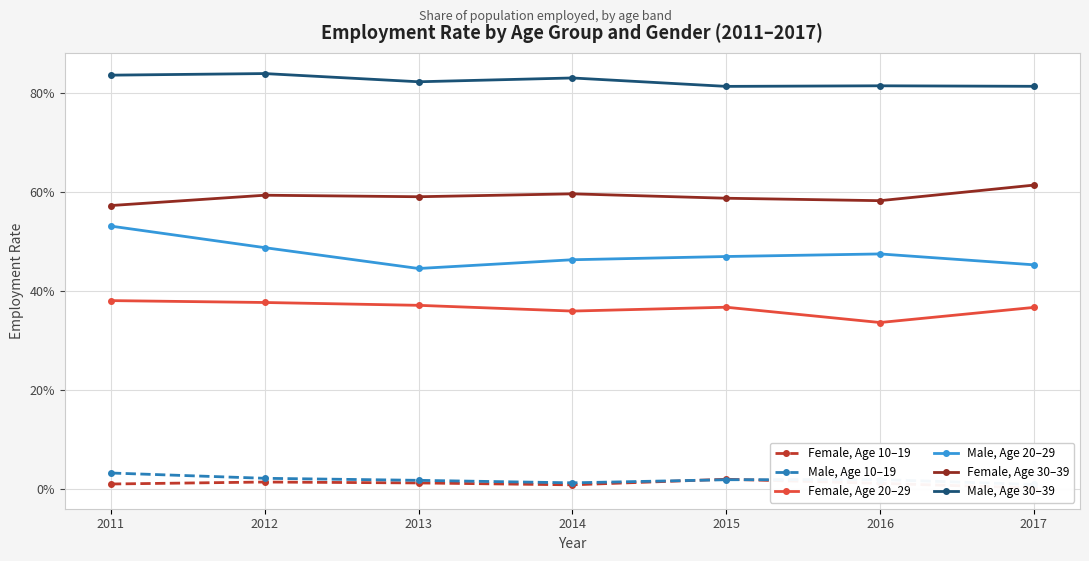

At which category does Male, Age 10–19 reach its first local peak?

2016